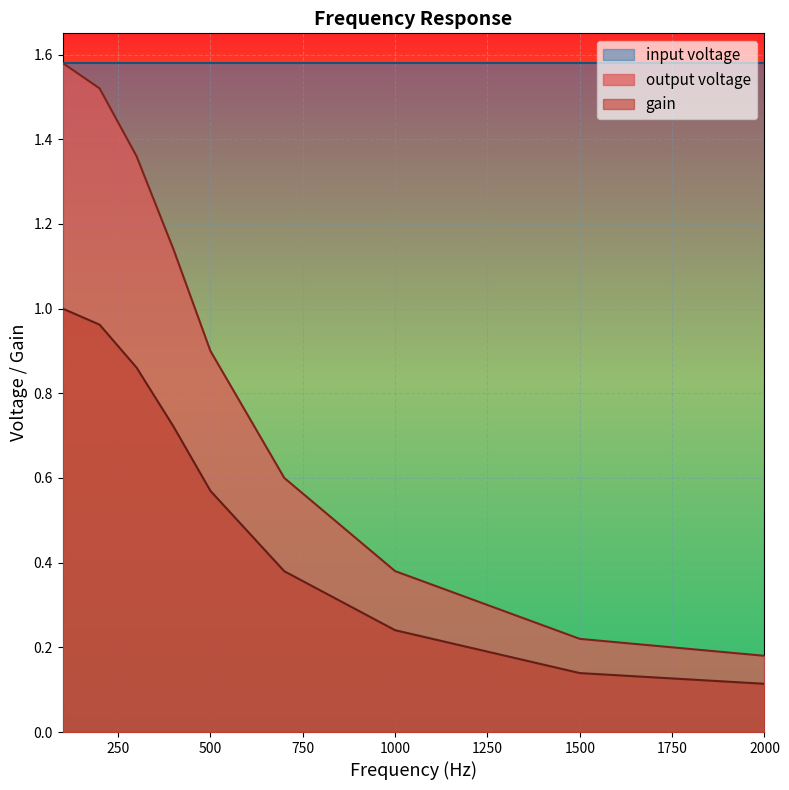

What is the spread (max minus min) of values at 200?

0.6